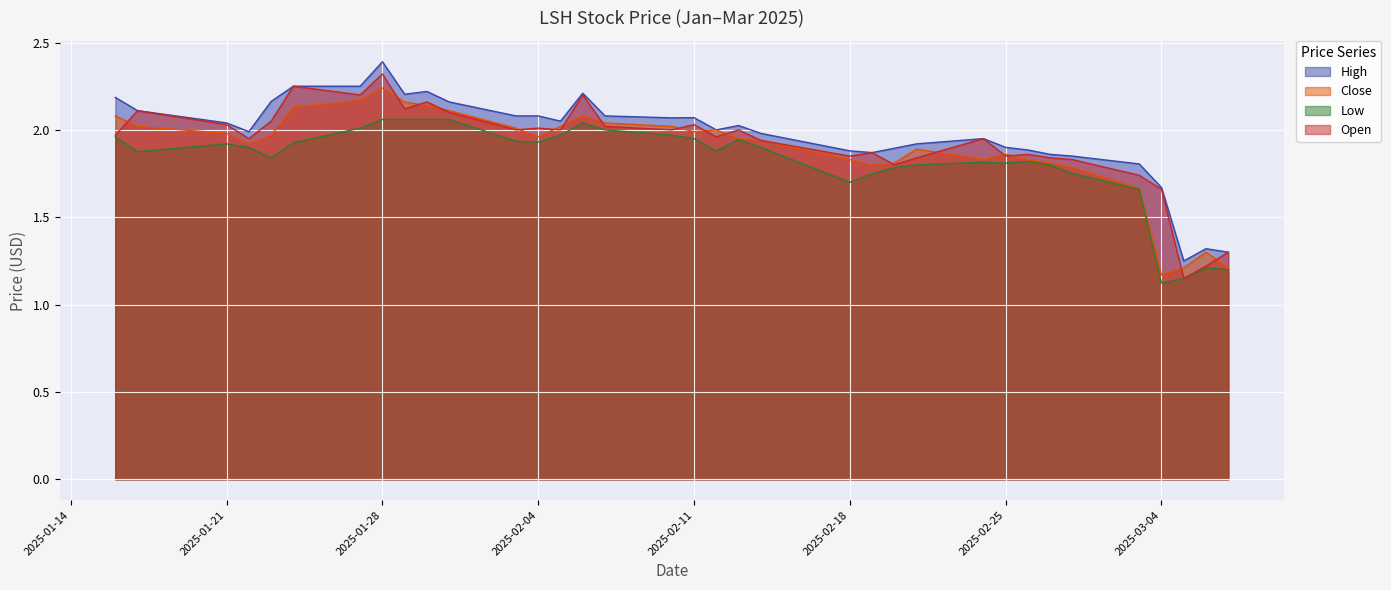

Reading left to right, what are all the values shown in this chart?

High: 2.2	2.1	2.0	2.0	2.2	2.2	2.2	2.4	2.2	2.2	2.2	2.1	2.1	2.0	2.2	2.1	2.1	2.1	2.0	2.0	2.0	1.9	1.9	1.9	1.9	2.0	1.9	1.9	1.9	1.9	1.8	1.7	1.2	1.3	1.3
Close: 2.1	2.0	2.0	1.9	2.0	2.1	2.2	2.2	2.2	2.1	2.1	2.0	2.0	2.0	2.1	2.0	2.0	2.0	2.0	2.0	1.9	1.8	1.8	1.8	1.9	1.8	1.9	1.8	1.8	1.8	1.7	1.2	1.2	1.3	1.2
Low: 2.0	1.9	1.9	1.9	1.8	1.9	2.0	2.1	2.1	2.1	2.1	1.9	1.9	2.0	2.0	2.0	2.0	2.0	1.9	1.9	1.9	1.7	1.8	1.8	1.8	1.8	1.8	1.8	1.8	1.8	1.7	1.1	1.1	1.2	1.2
Open: 2.0	2.1	2.0	2.0	2.0	2.2	2.2	2.3	2.1	2.2	2.1	2.0	2.0	2.0	2.2	2.0	2.0	2.0	2.0	2.0	1.9	1.9	1.9	1.8	1.8	2.0	1.9	1.9	1.8	1.8	1.7	1.7	1.1	1.2	1.3